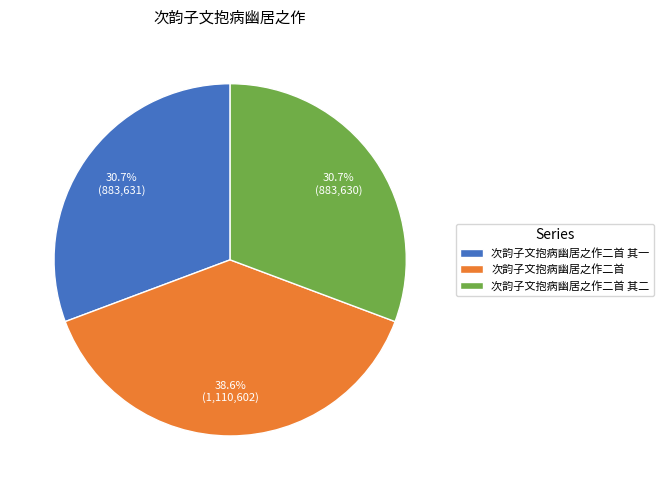

Is there any slice that represents more than half of the pie?

No